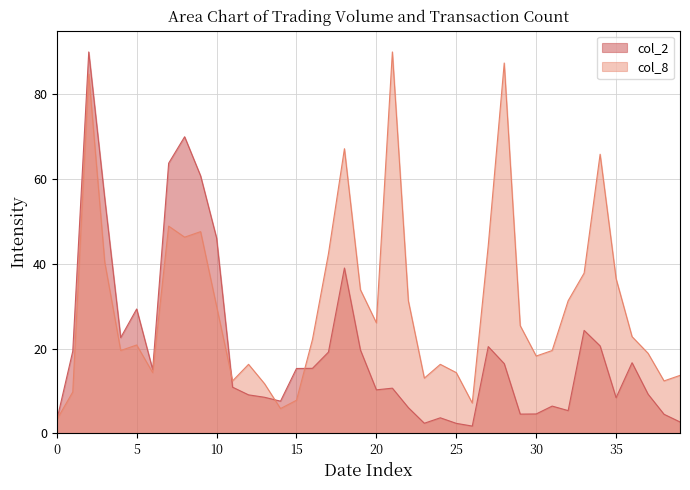

True or false: col_8 has a value of 18.3 at 30.

True